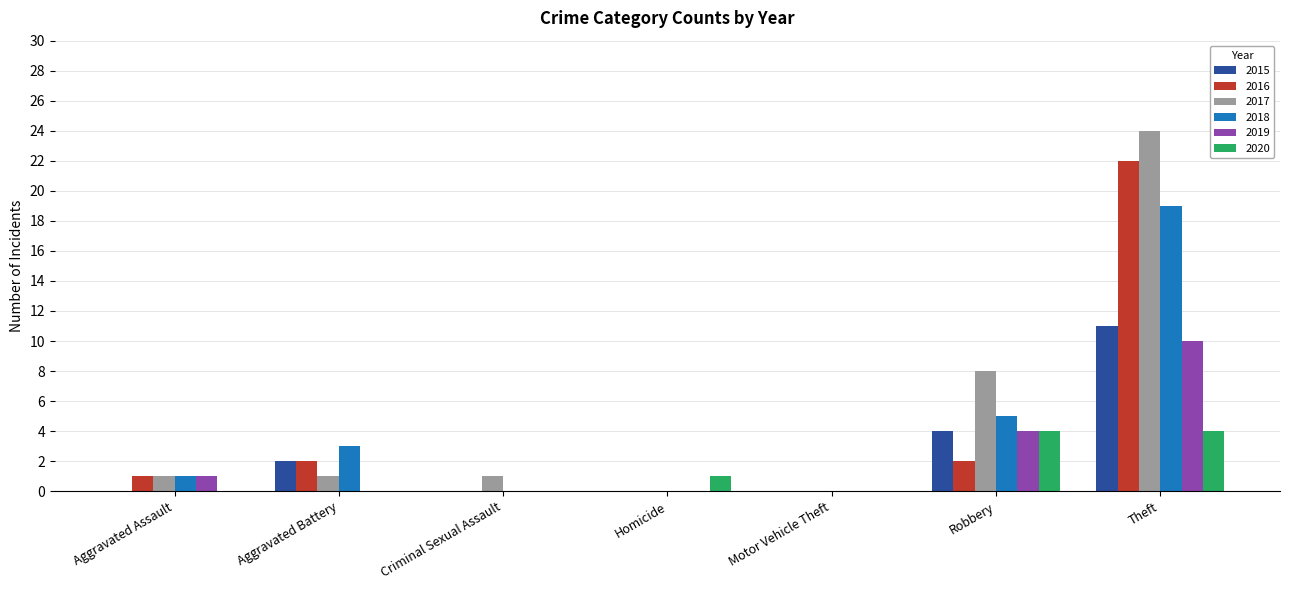

Which series has the largest range (max minus min)?

2017